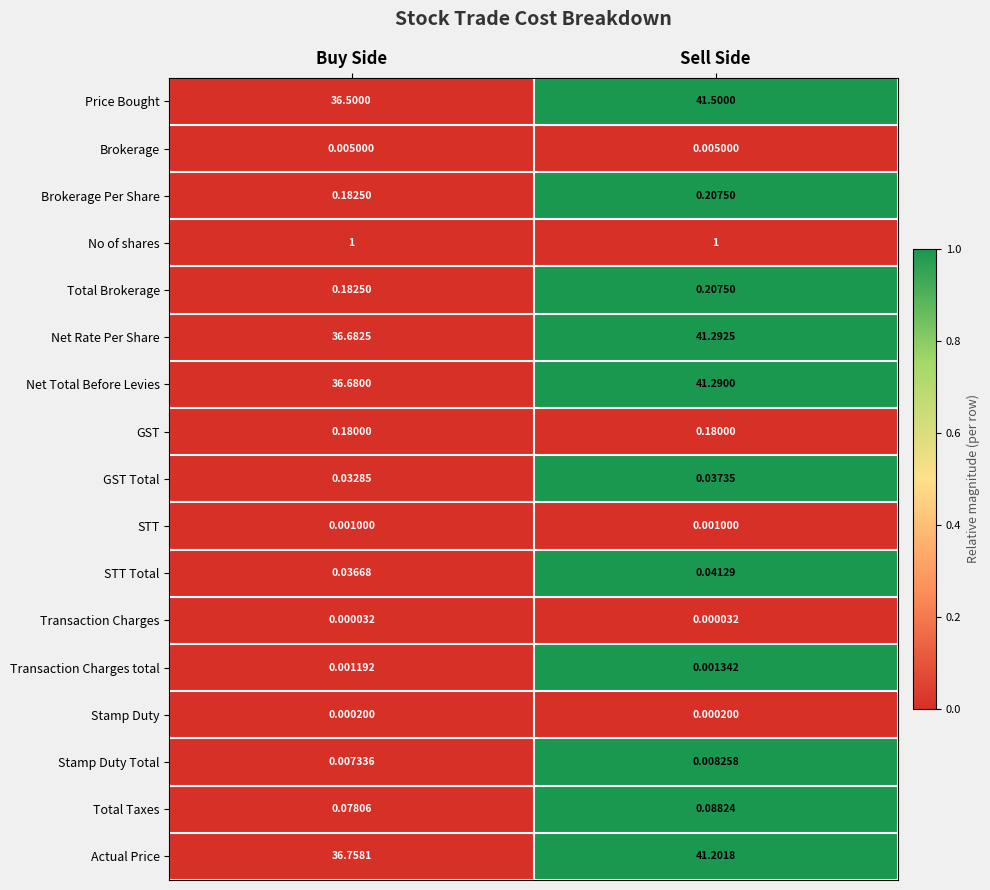

At which category is the sum across all series the highest?

Sell Side